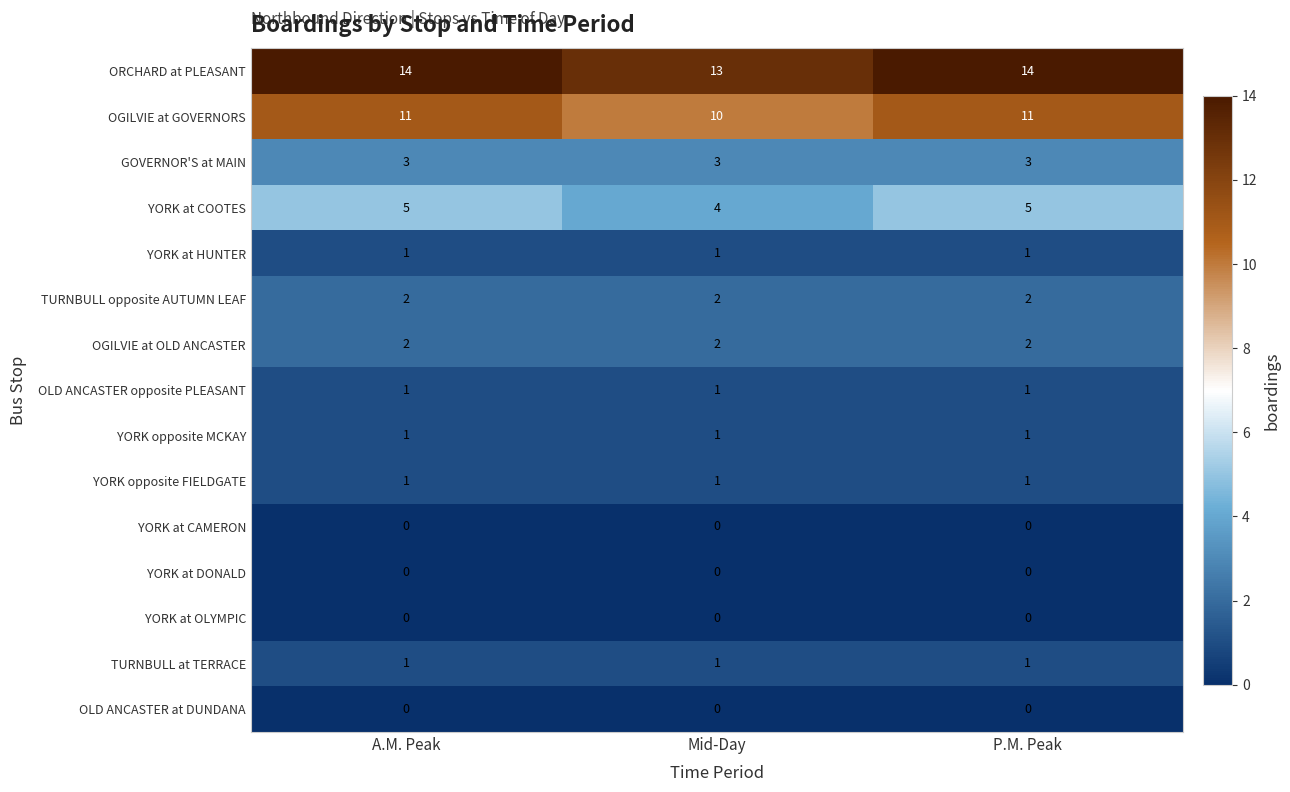

The OGILVIE at GOVERNORS series shows 11 at P.M. Peak. True or false?

True